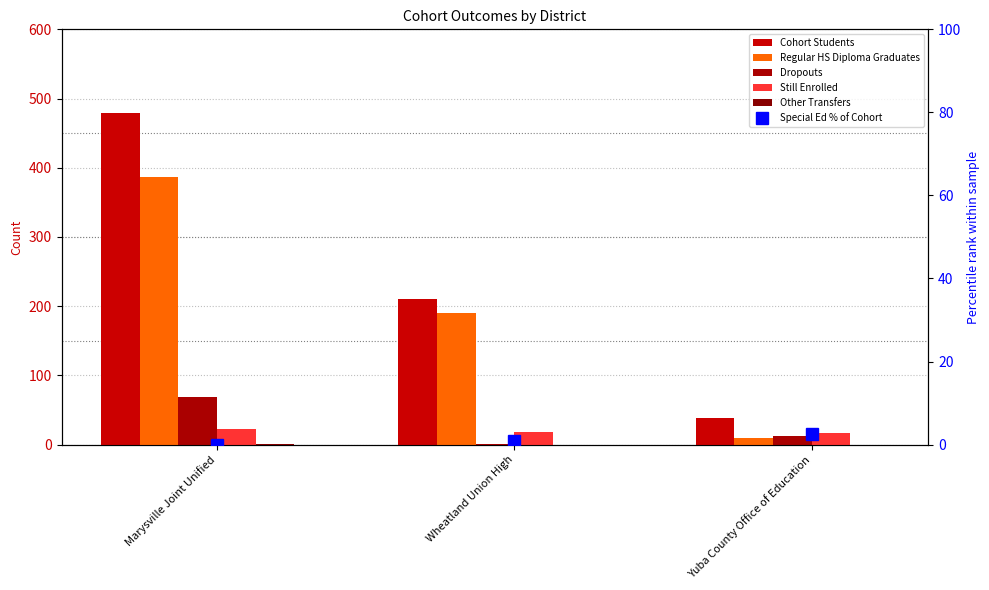

At which label is Still Enrolled closest to 19?

Wheatland Union High